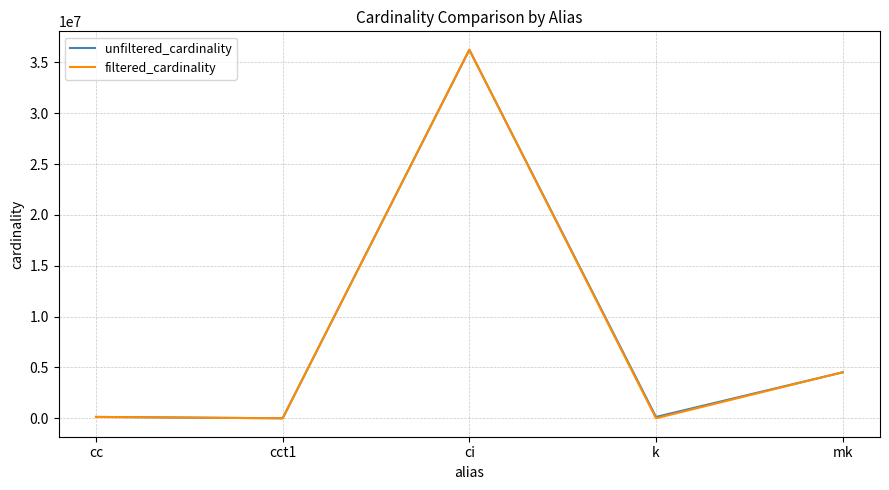

Where is unfiltered_cardinality nearest to the value 18122174?

mk